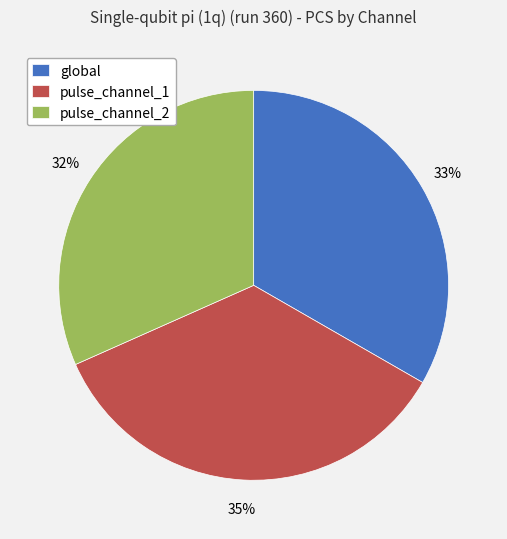

True or false: global accounts for 43% of the total.

False